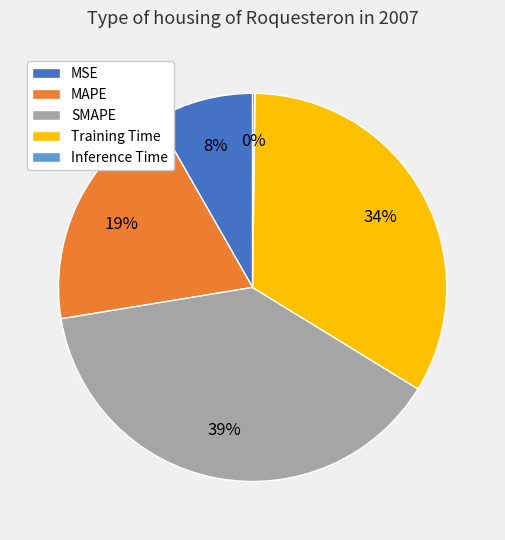

To the nearest percent, what is the combined percentage of MAPE and SMAPE?

58%